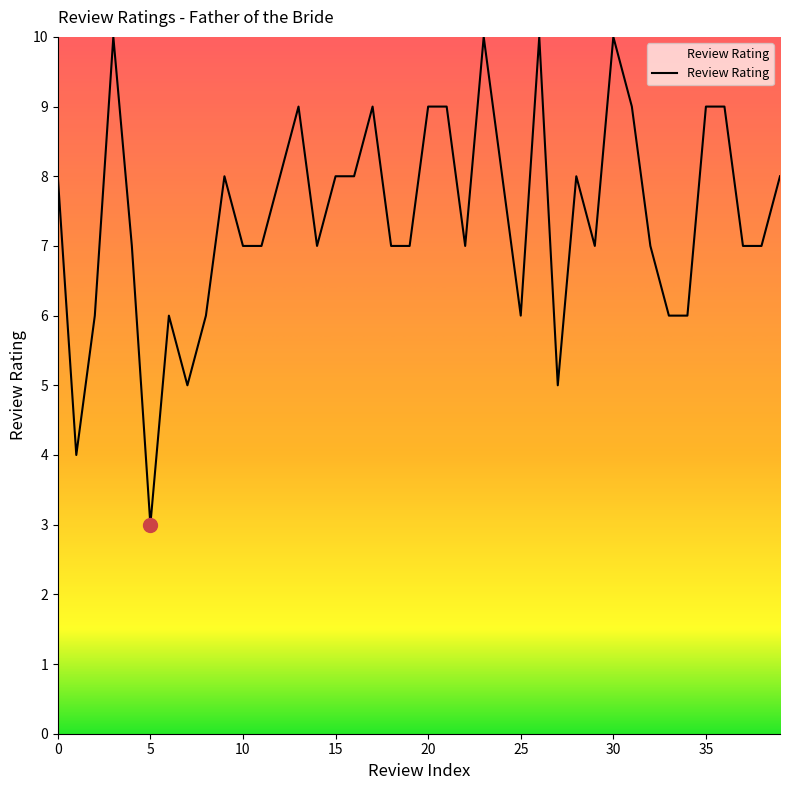

What is the difference between the maximum and minimum values?

7